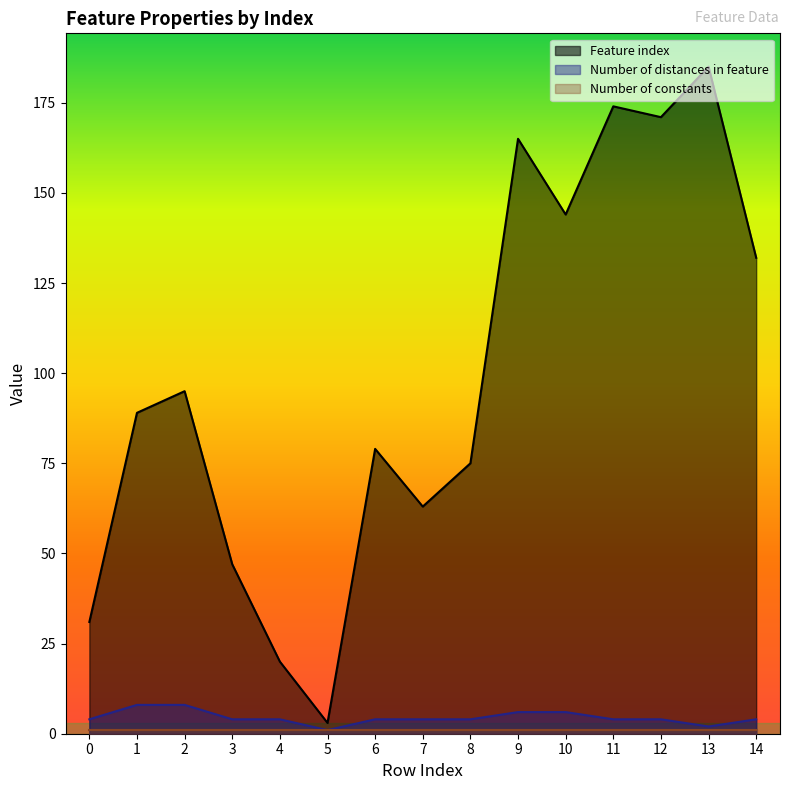

What is the total value across all series at 1?

98